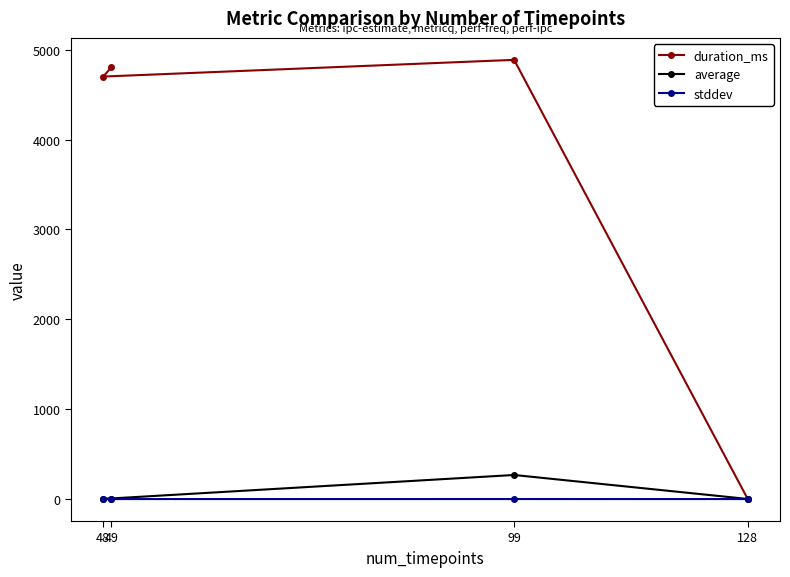

Between 128 and 49, which series saw the biggest shift?

duration_ms